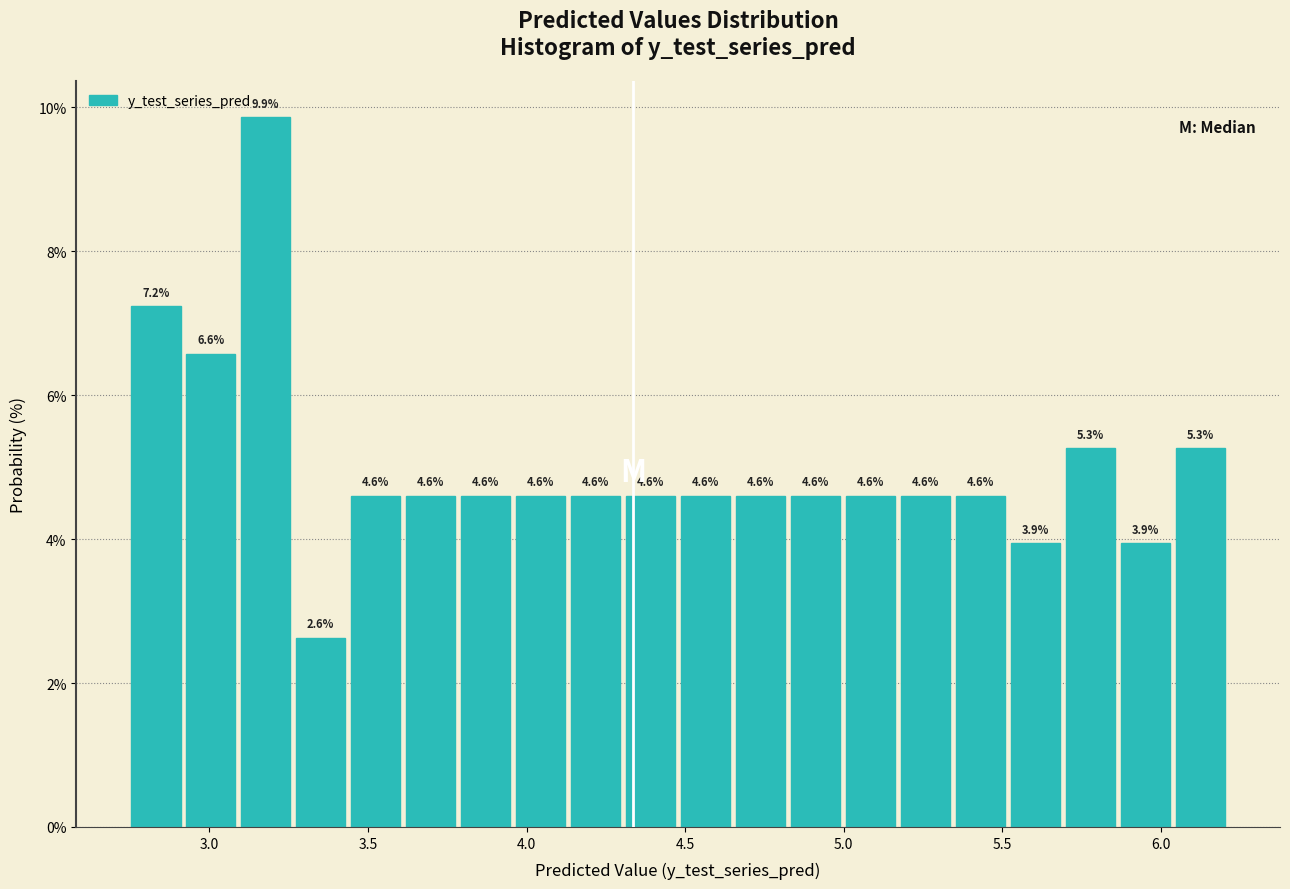

Read against the x-axis, roughly where is the centre of the tallest bar?

3.20